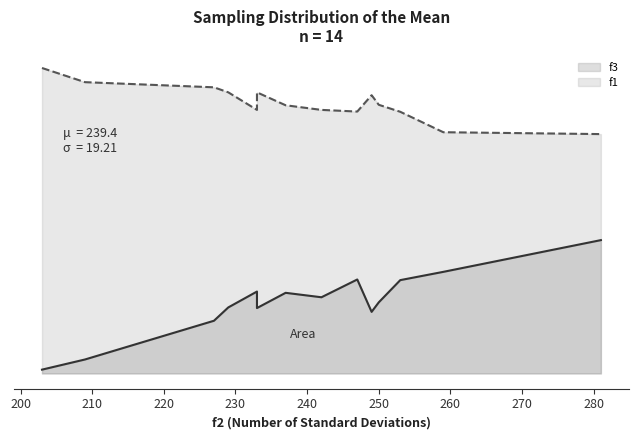

Which series has the largest range (max minus min)?

f3